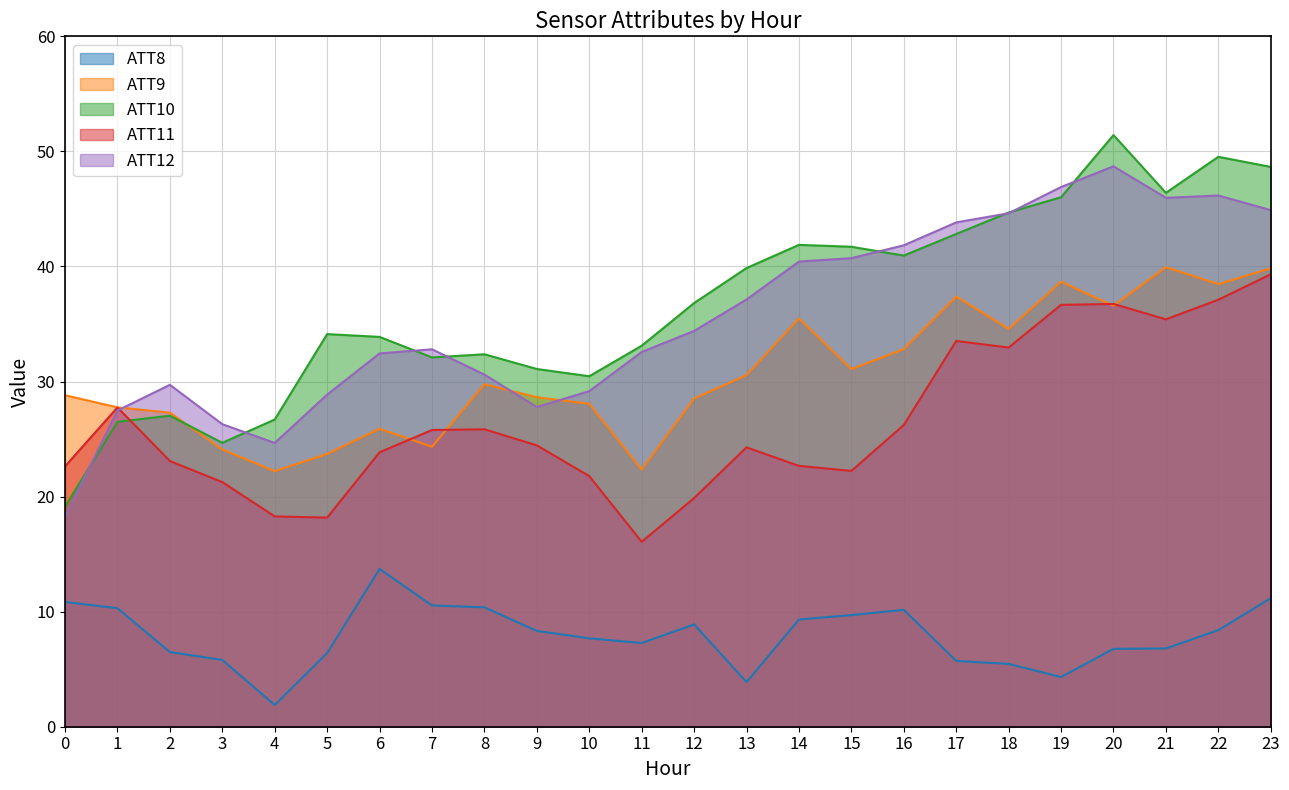

What is the maximum value for ATT9?

39.9